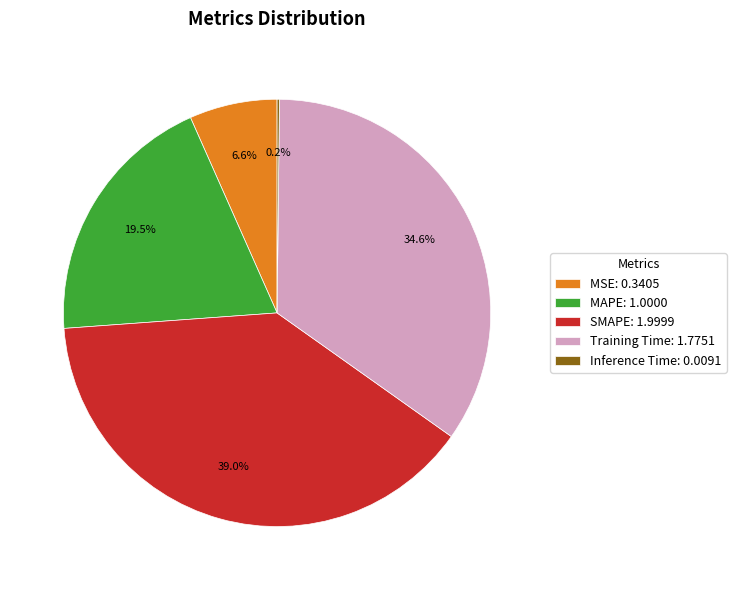

Do MSE: 0.3405 and SMAPE: 1.9999 together represent more than half of the pie?

No